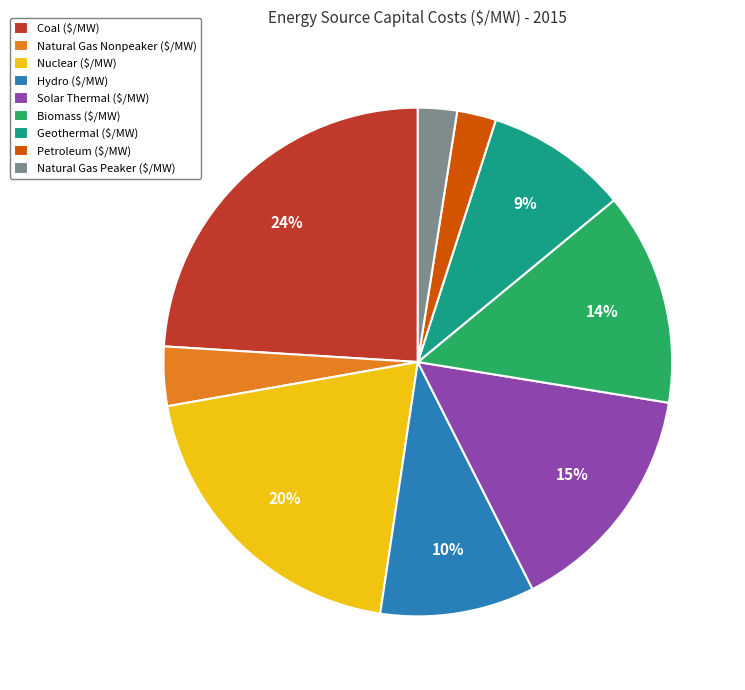

To the nearest percent, what is the average slice percentage?

11%